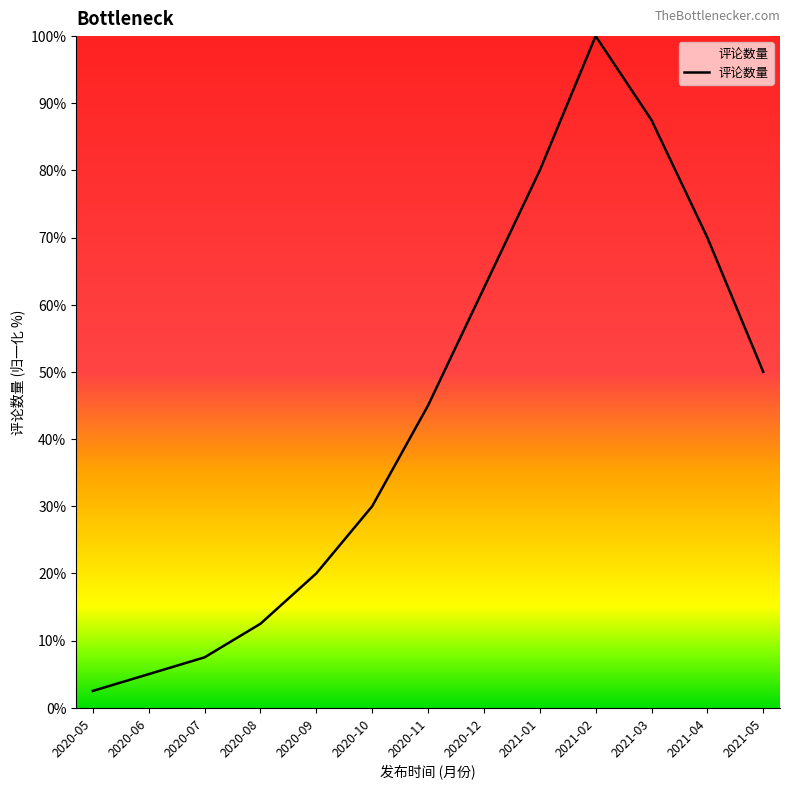

Is it true that the value at 2020-08 is 12.5?

True